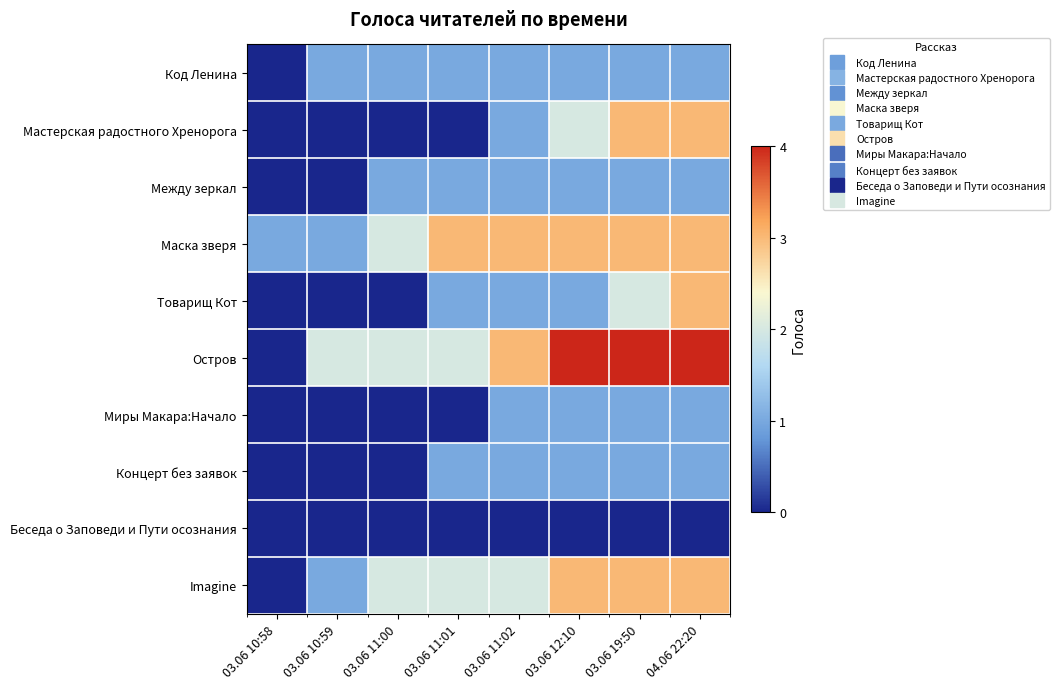

Between 03.06 10:59 and 03.06 12:10, which is larger?

03.06 10:59